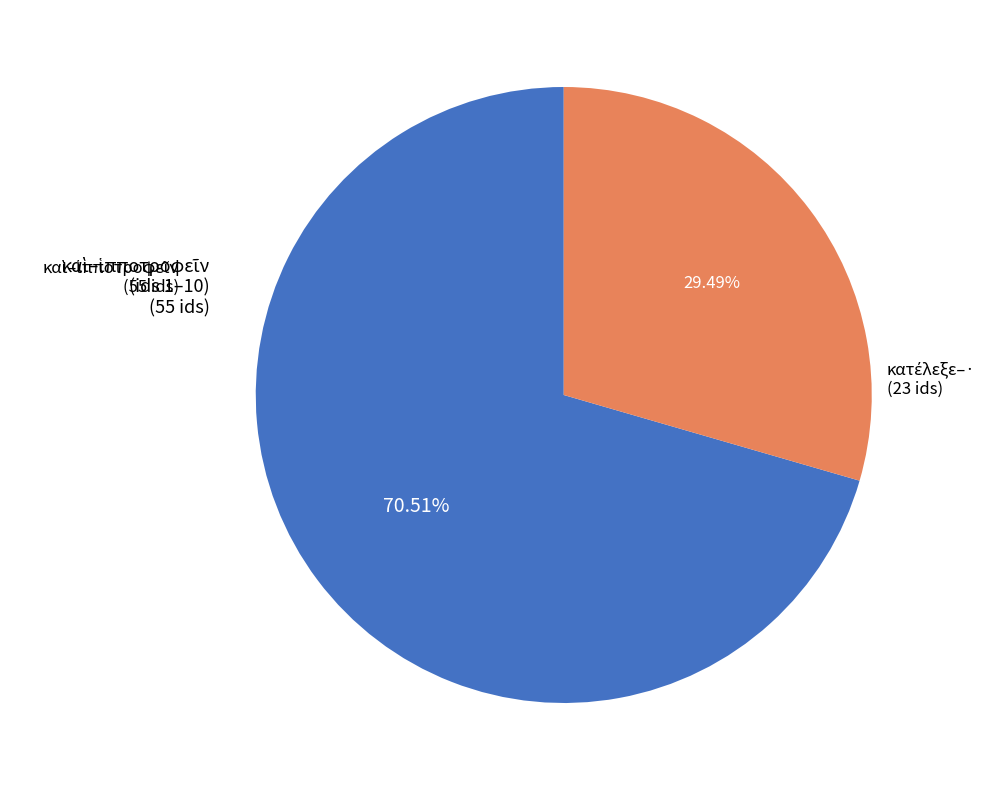

Is there a majority slice in this chart?

Yes